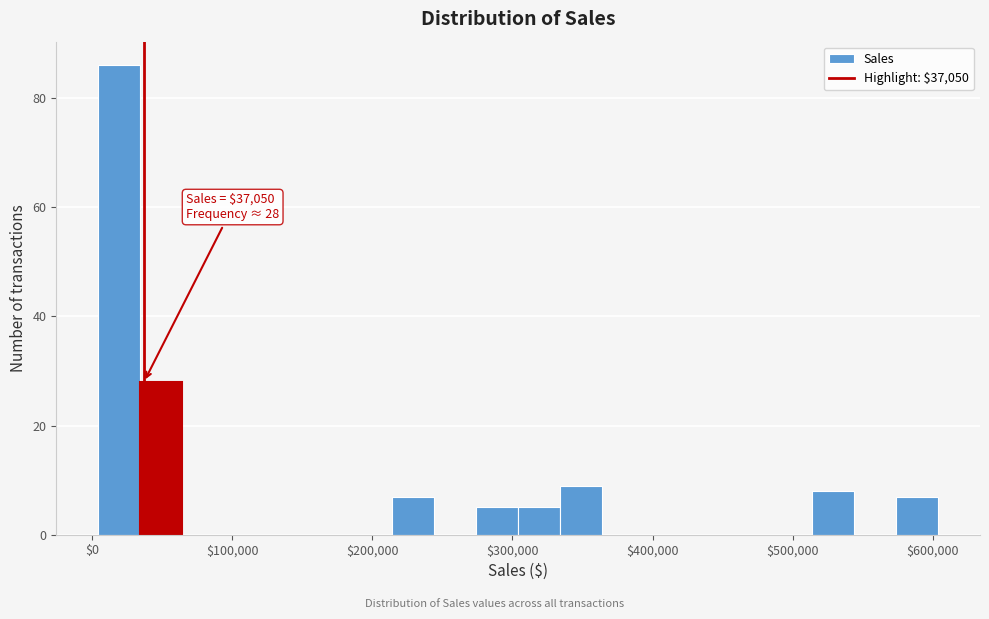

Around what value on the x-axis is the tallest bar? Give the approximate position of its centre, as read against the axis.

20000